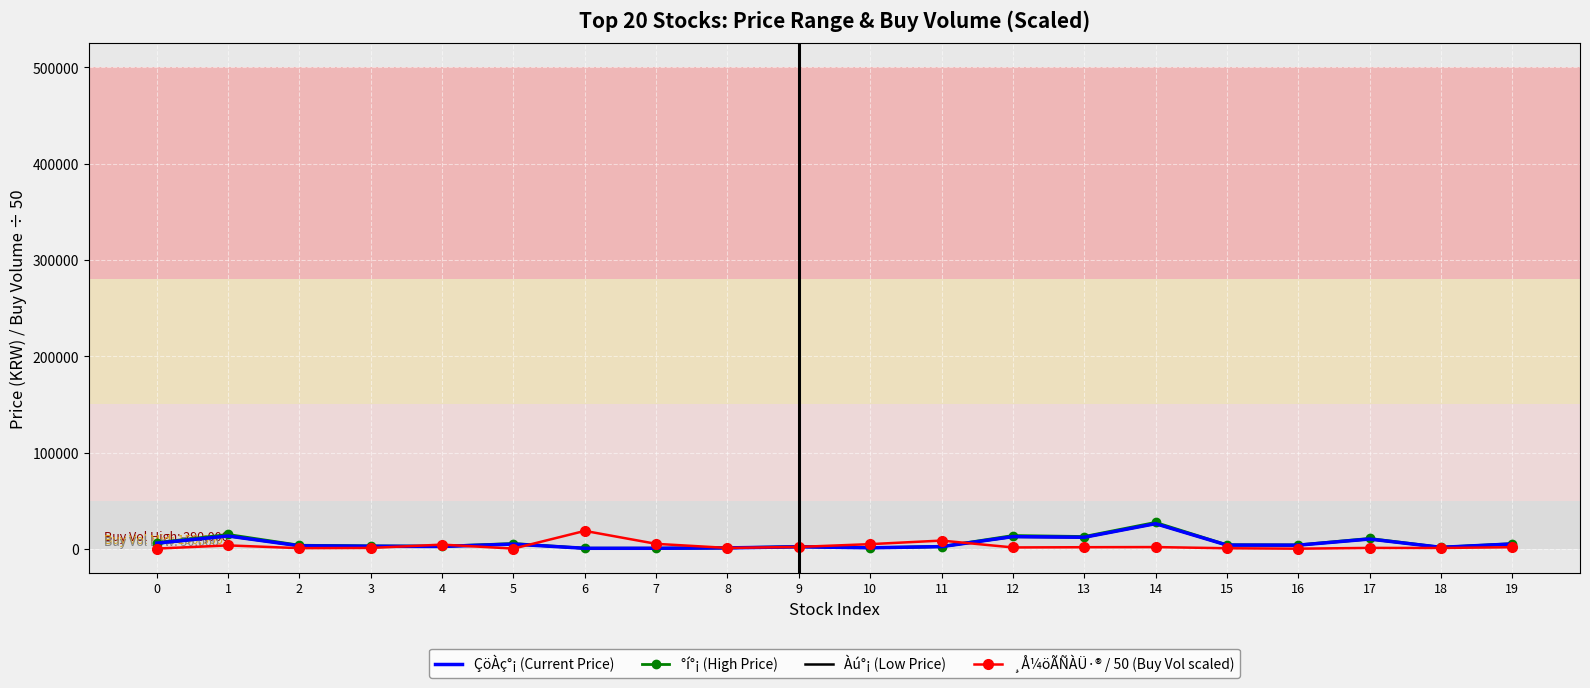

The ÇöÀç°¡ (Current Price) series shows 12650.0 at 12. True or false?

True